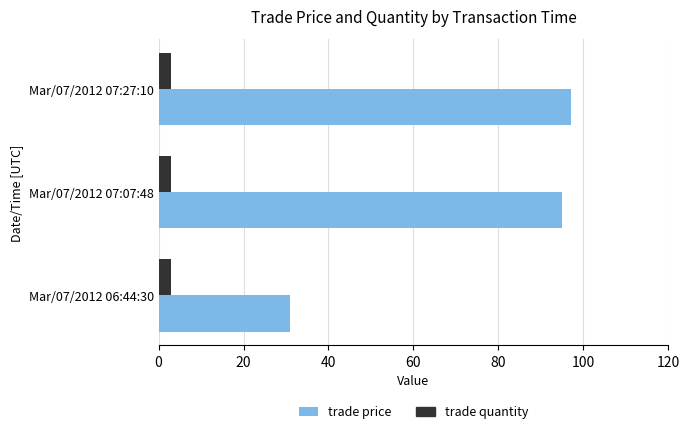

What is the total value across all series at Mar/07/2012 07:07:48?

98.0